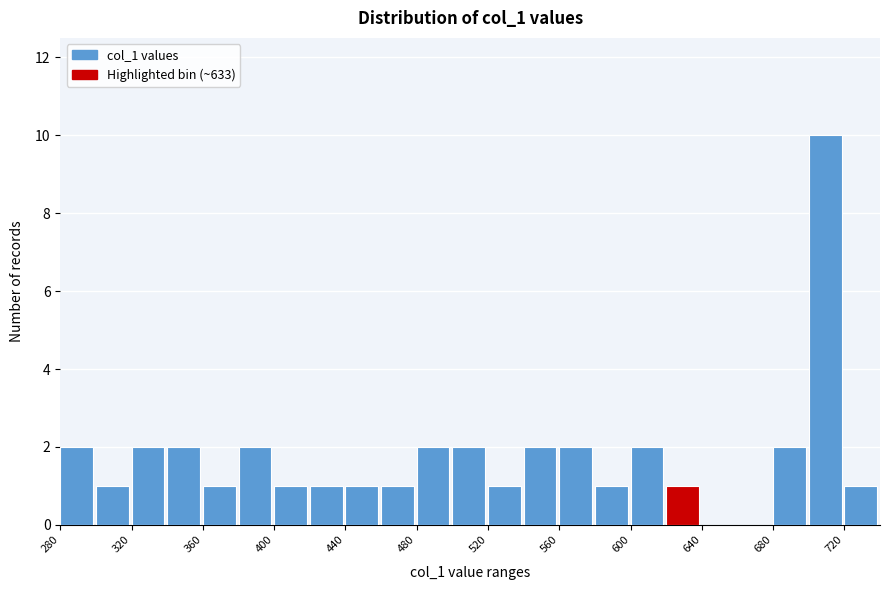

Reading left to right, list every bar in this chart as the range it spans on the x-axis followed by its height. The values are not printed on the chart, so give them approximately, as read against the axis.

280 to 300: 2
300 to 320: 1
320 to 340: 2
340 to 360: 2
360 to 380: 1
380 to 400: 2
400 to 420: 1
420 to 440: 1
440 to 460: 1
460 to 480: 1
480 to 500: 2
500 to 520: 2
520 to 540: 1
540 to 560: 2
560 to 580: 2
580 to 600: 1
600 to 620: 2
620 to 640: 1
640 to 660: 0
660 to 680: 0
680 to 700: 2
700 to 720: 10
720 to 740: 1